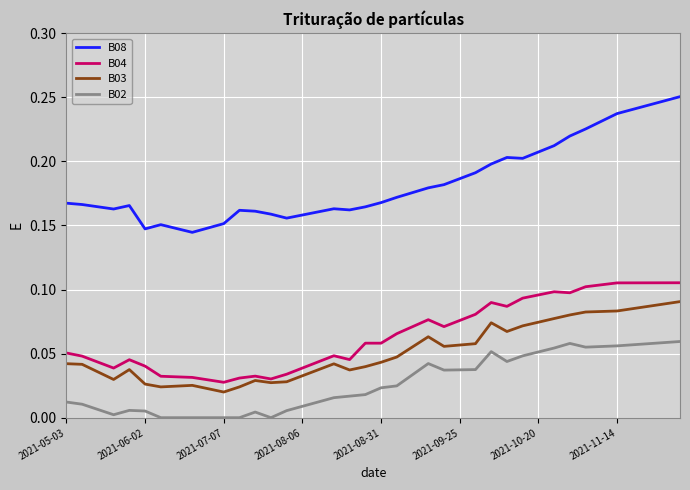

Which series has the widest spread of values?

B08